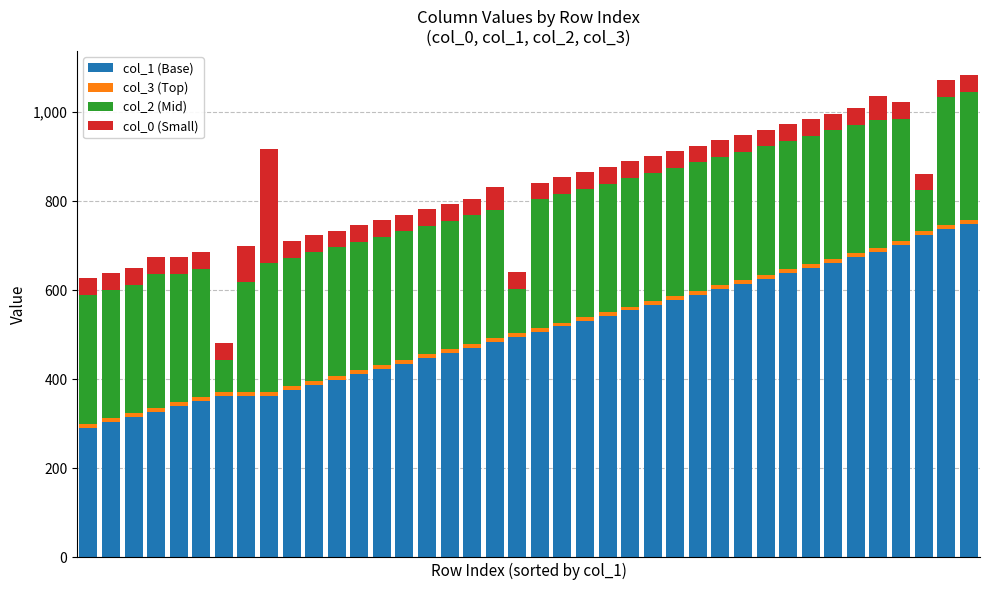

What is the difference between the maximum and minimum values in the col_1 (Base) series?

457.3